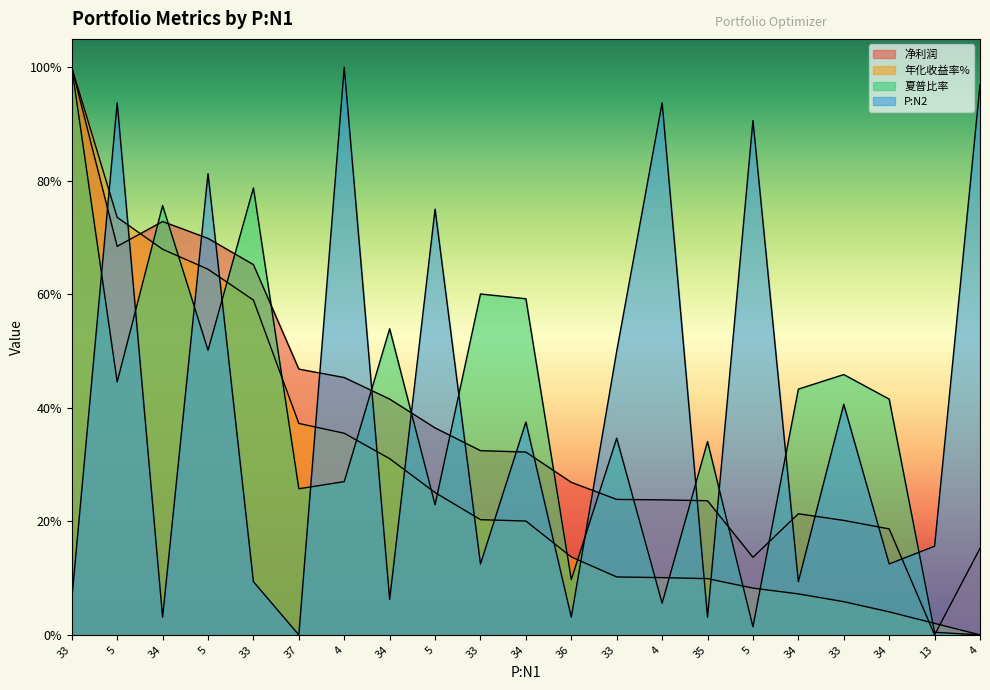

How many lines are shown in the chart?

4